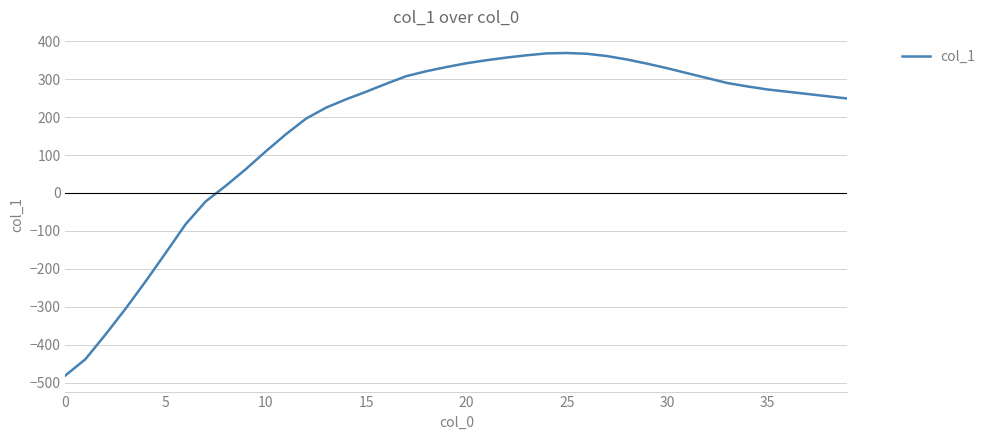

What is the greatest value displayed?

369